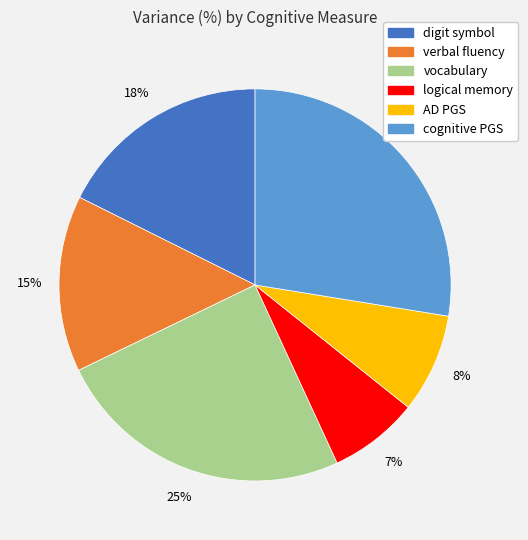

Which slice is the largest?

cognitive PGS